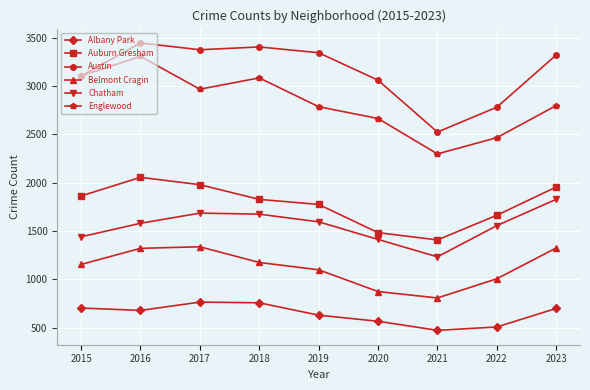

How many values in the Chatham series are below 1580?

4